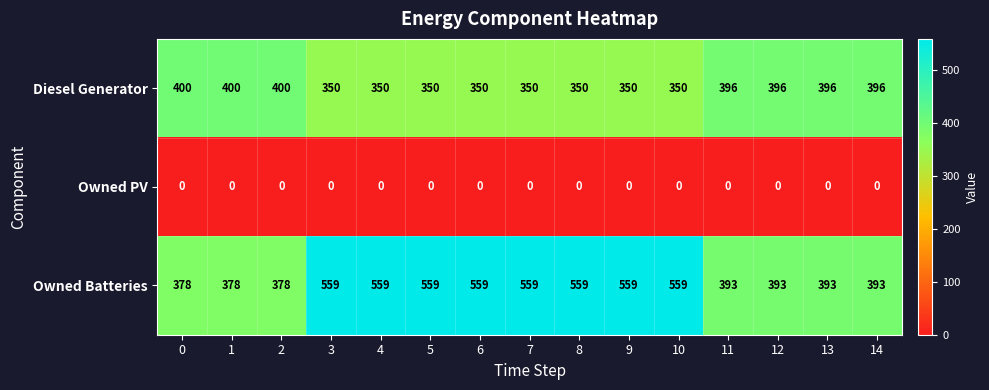

Count the number of data series in this chart.

3